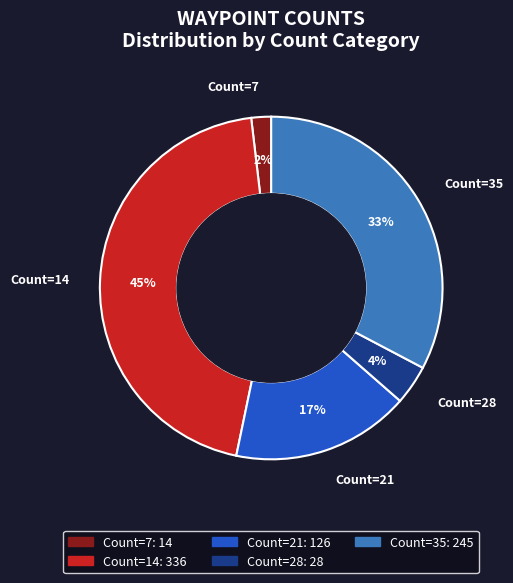

To the nearest percent, what portion does Count=14 represent?

45%